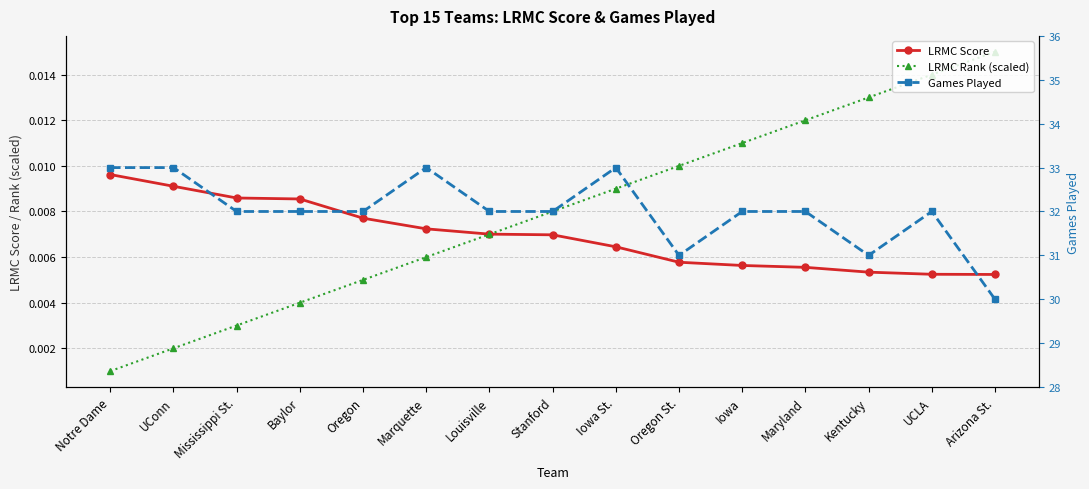

How many lines are shown in the chart?

3